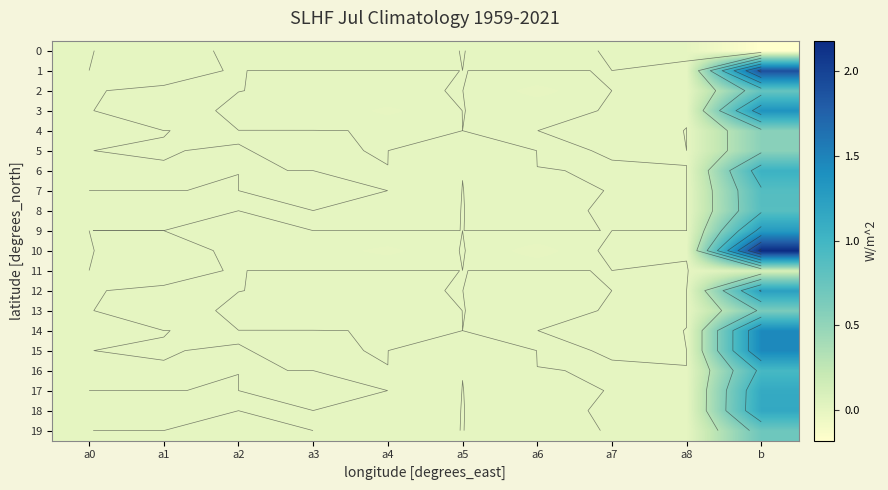

Is the value of 2 at b greater than the value of 9 at a0?

Yes